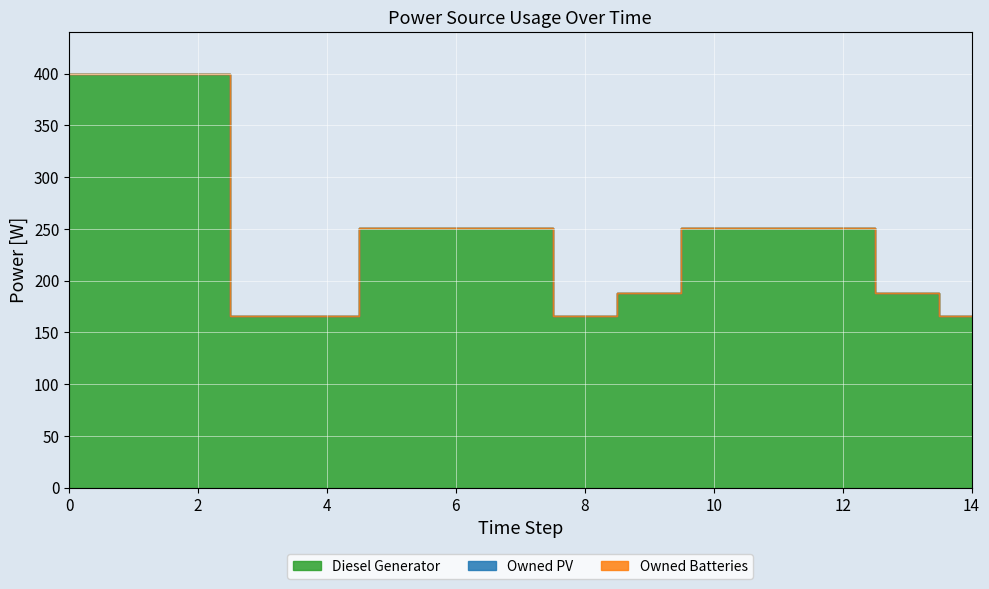

How many interior local valleys does the Diesel Generator series have?

1